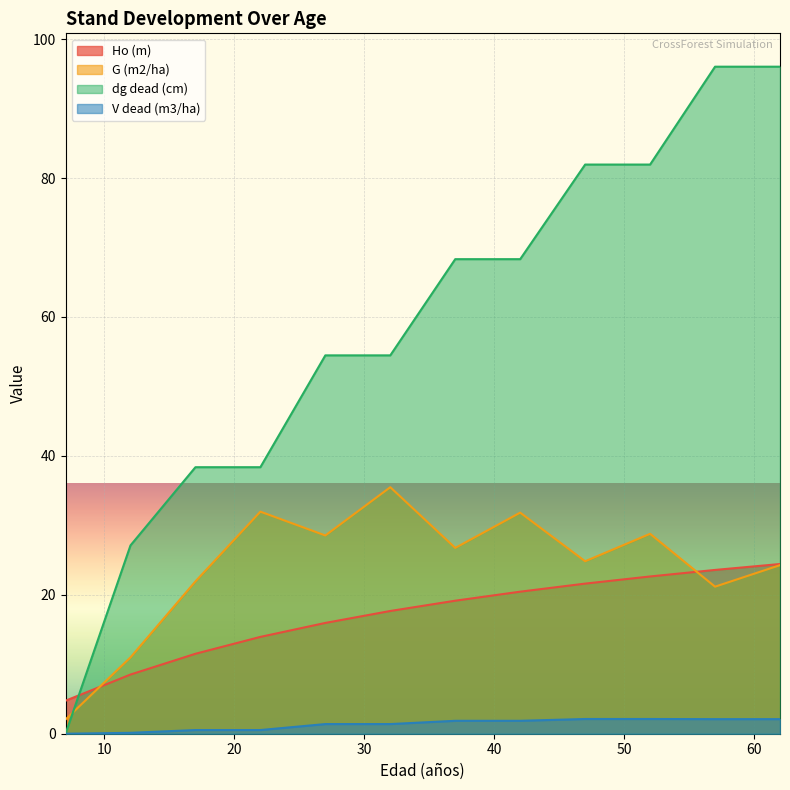

How many lines are shown in the chart?

4